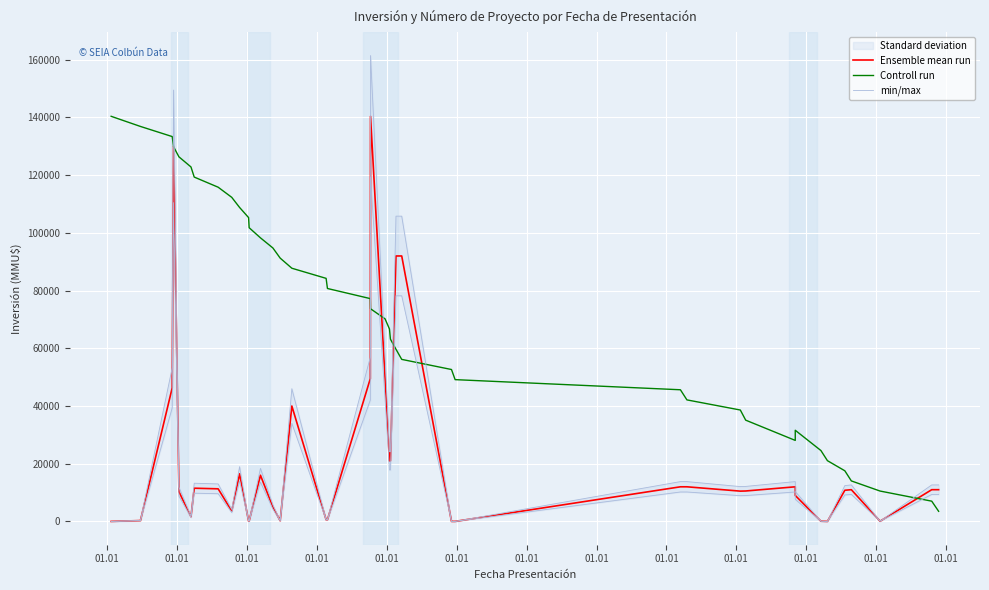

Which category has the lowest value in the min/max series?

01.01